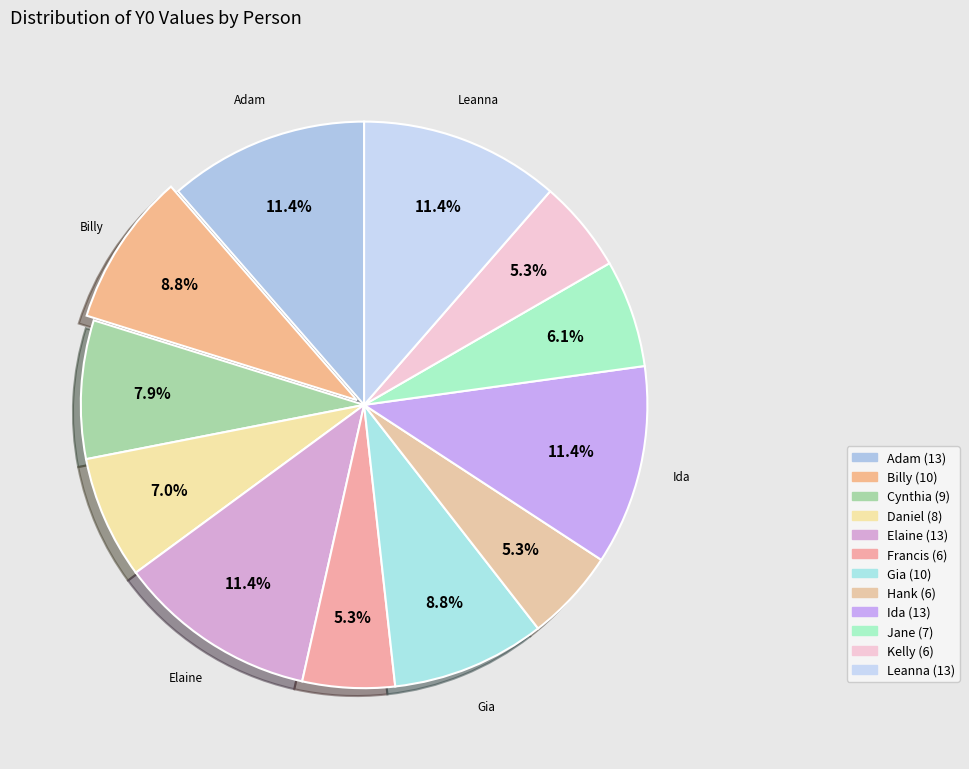

Count the number of slices in the pie.

12